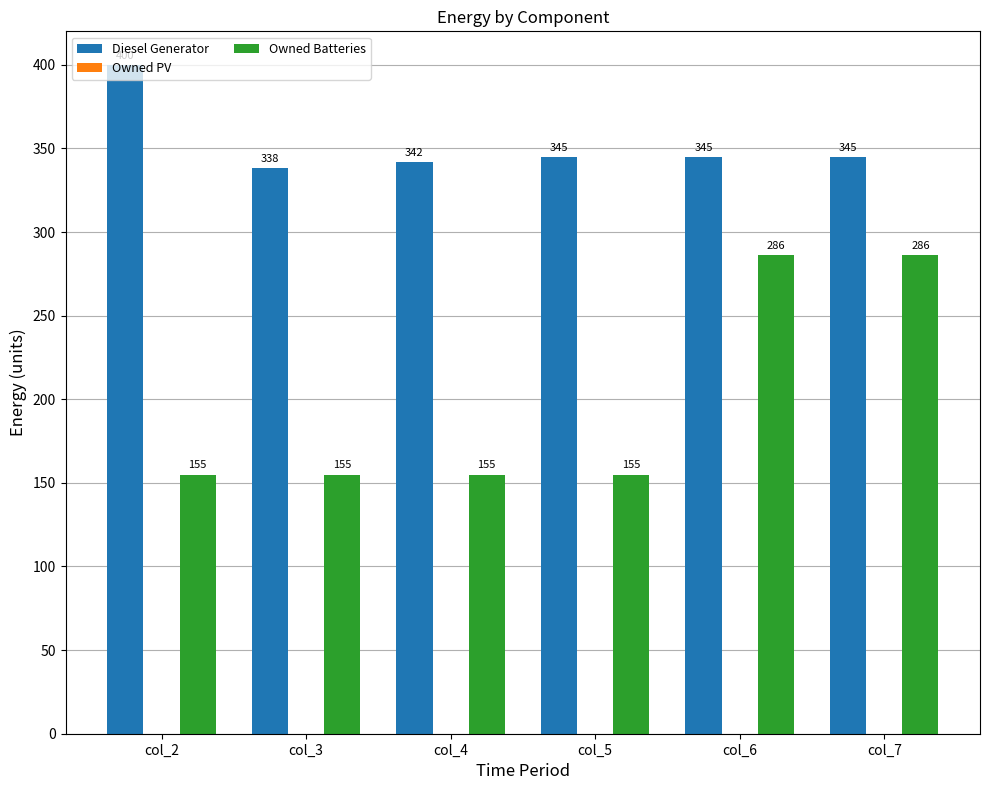

What is the spread (max minus min) of values at col_5?

190